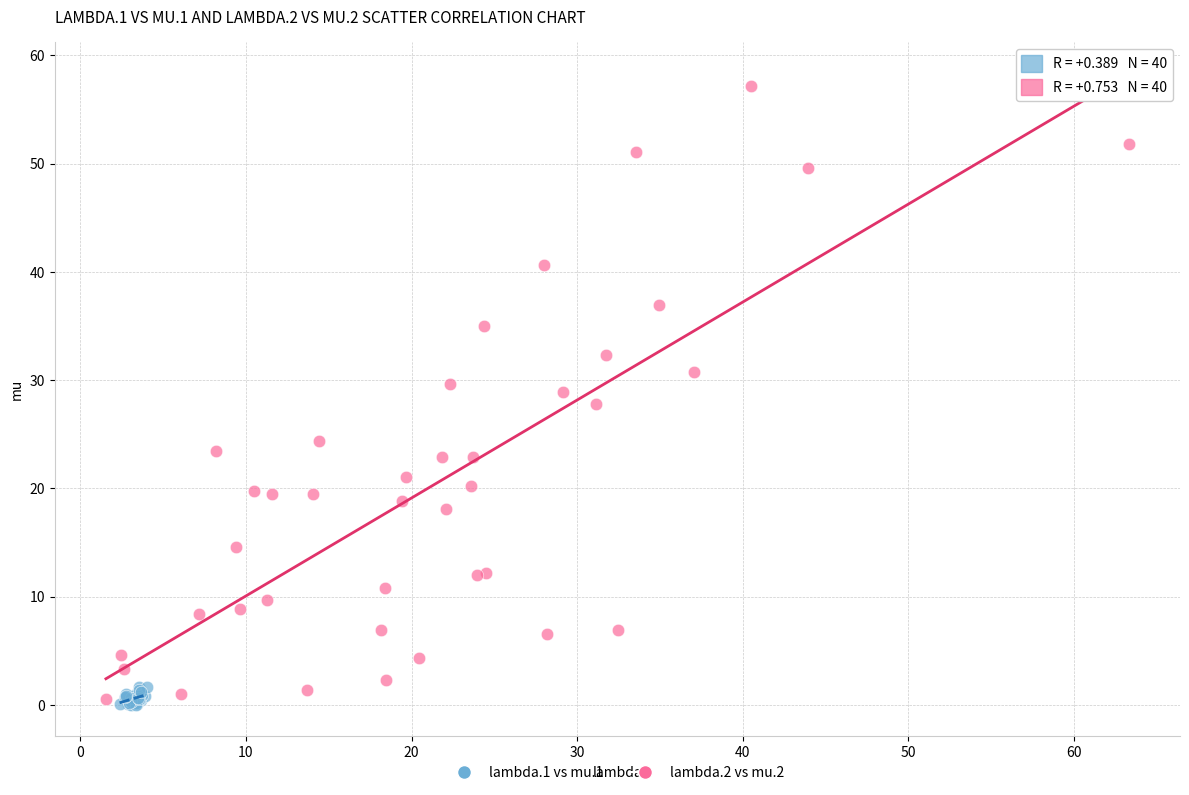

Which series contains the highest Y value?

lambda.2 vs mu.2